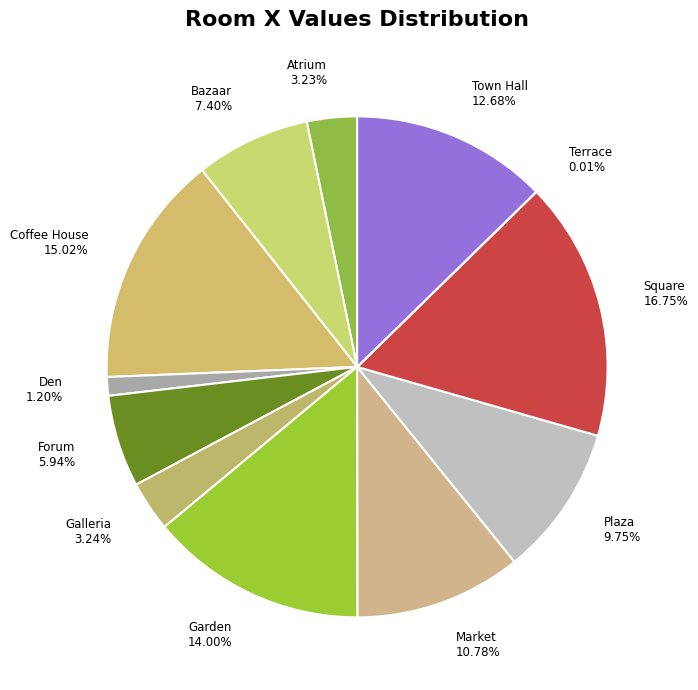

Does Atrium 3.23% account for over 50% of the chart?

No